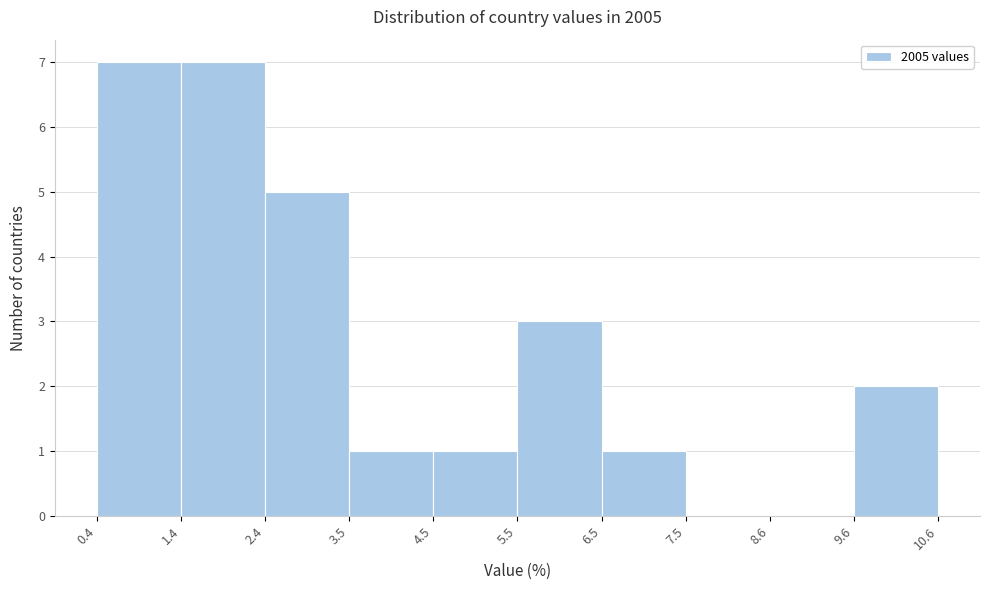

How tall is the bar that spans 3.5 to 4.5 on the x-axis? The values are not printed on the chart, so give them approximately, as read against the axis.

1